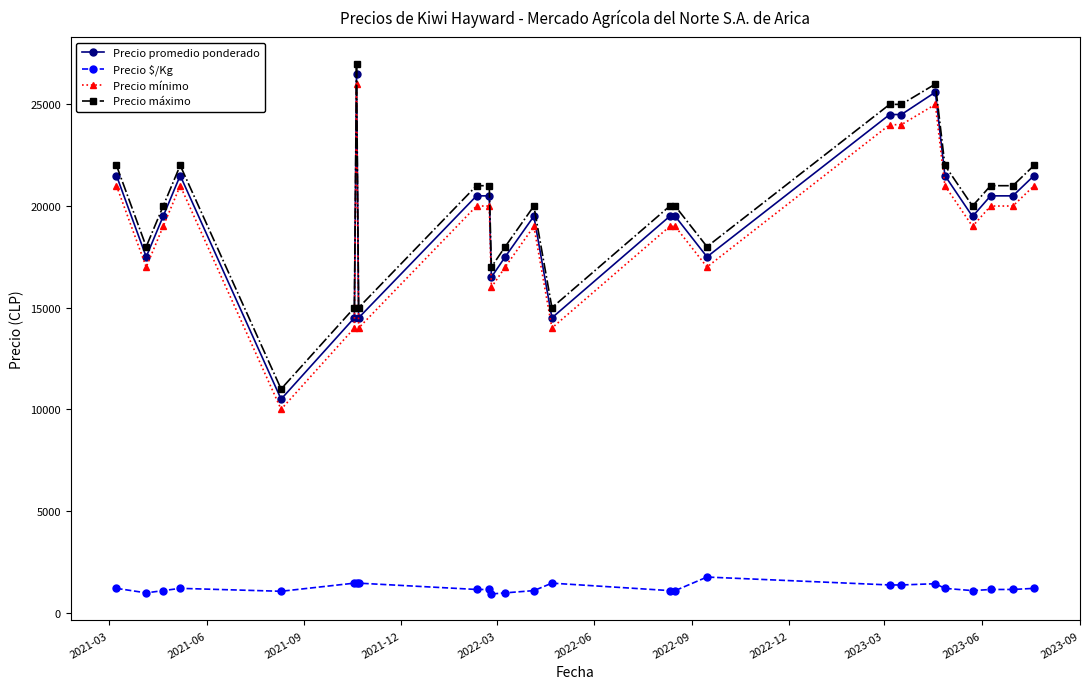

What is the smallest value displayed?

917